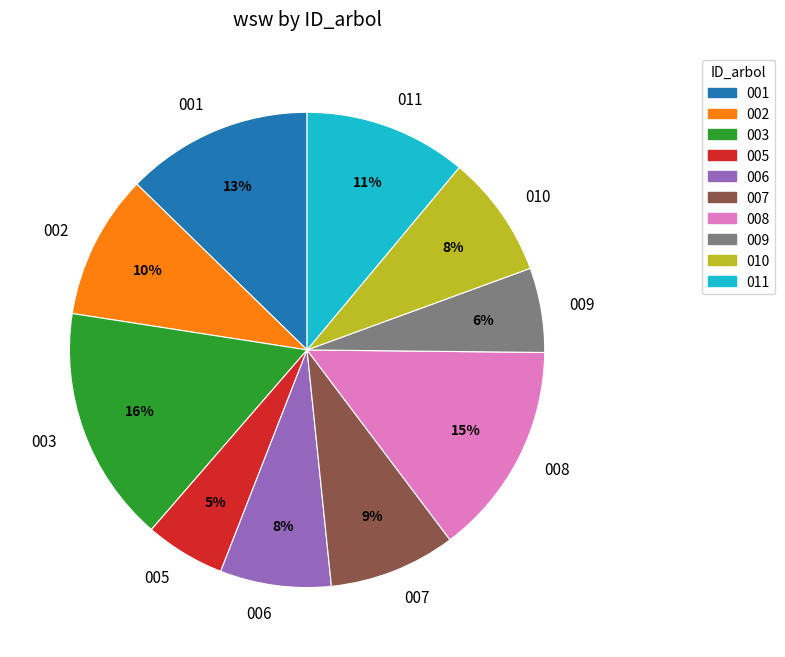

To the nearest percent, what is the average slice percentage?

10%